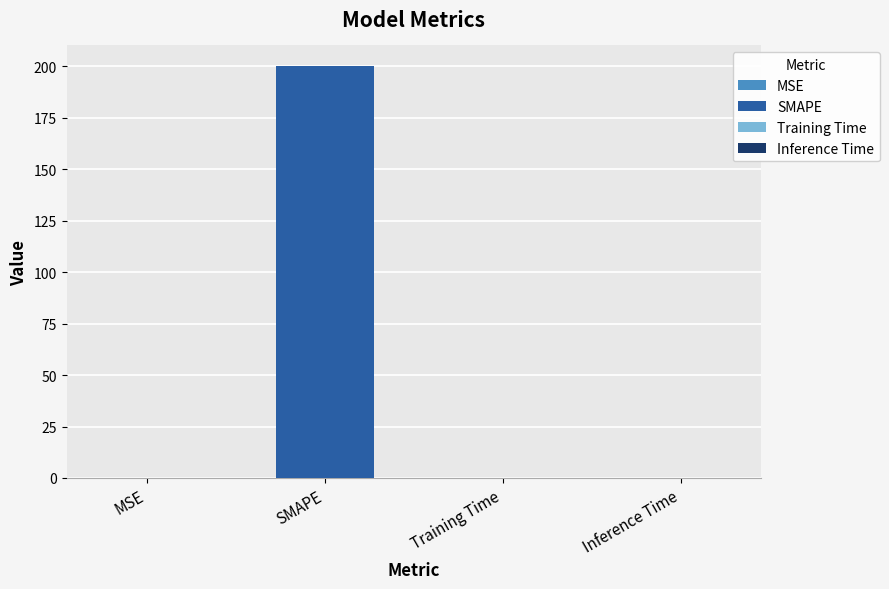

What is the label of the 1st bar from the right?

Inference Time